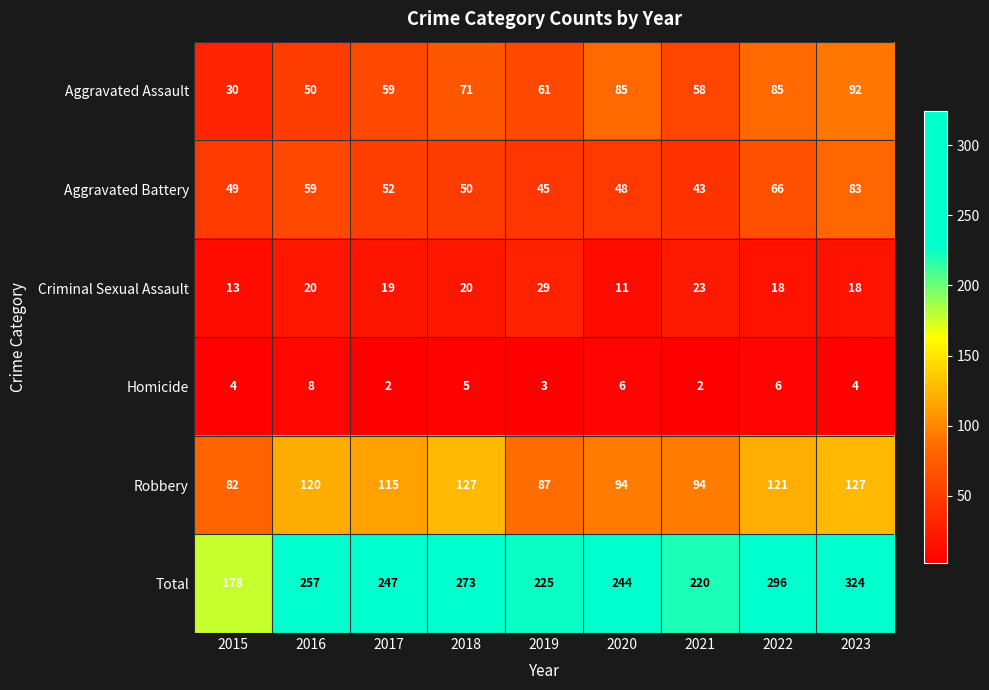

True or false: Robbery has a value of 66 at 2018.

False